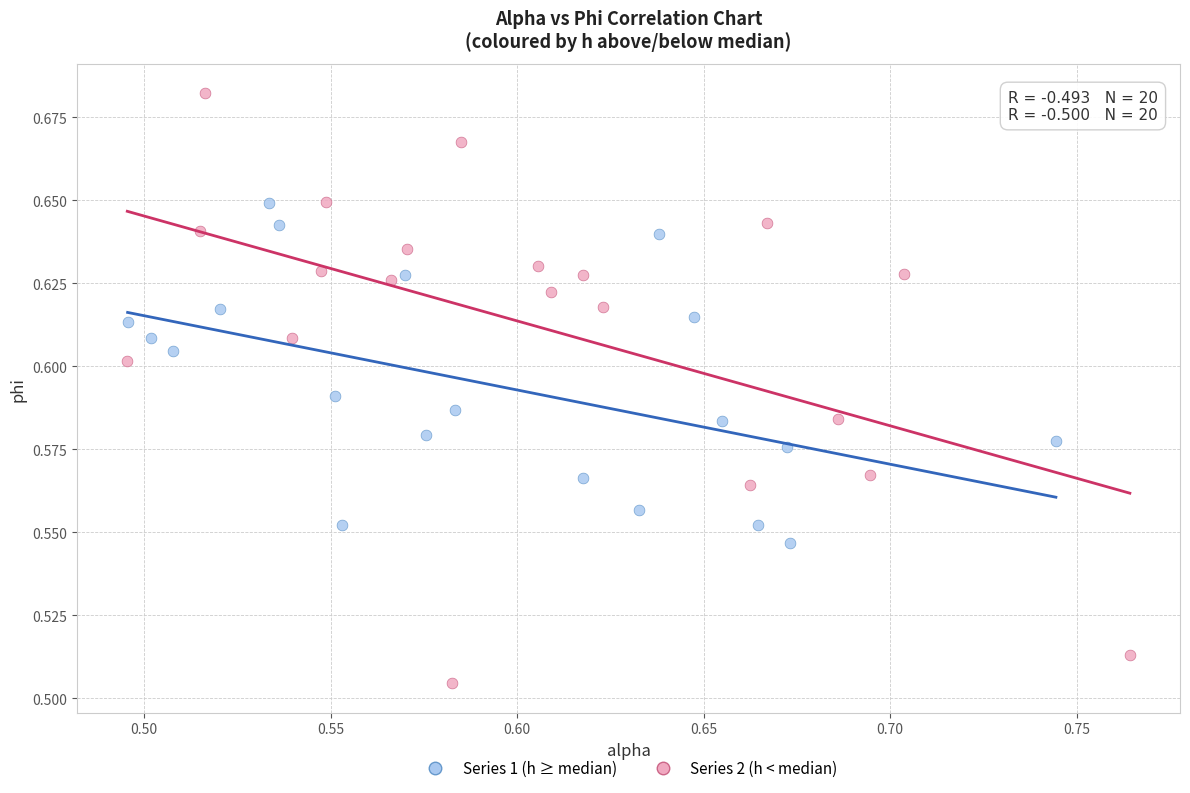

Which series contains the highest Y value?

Series 2 (h < median)